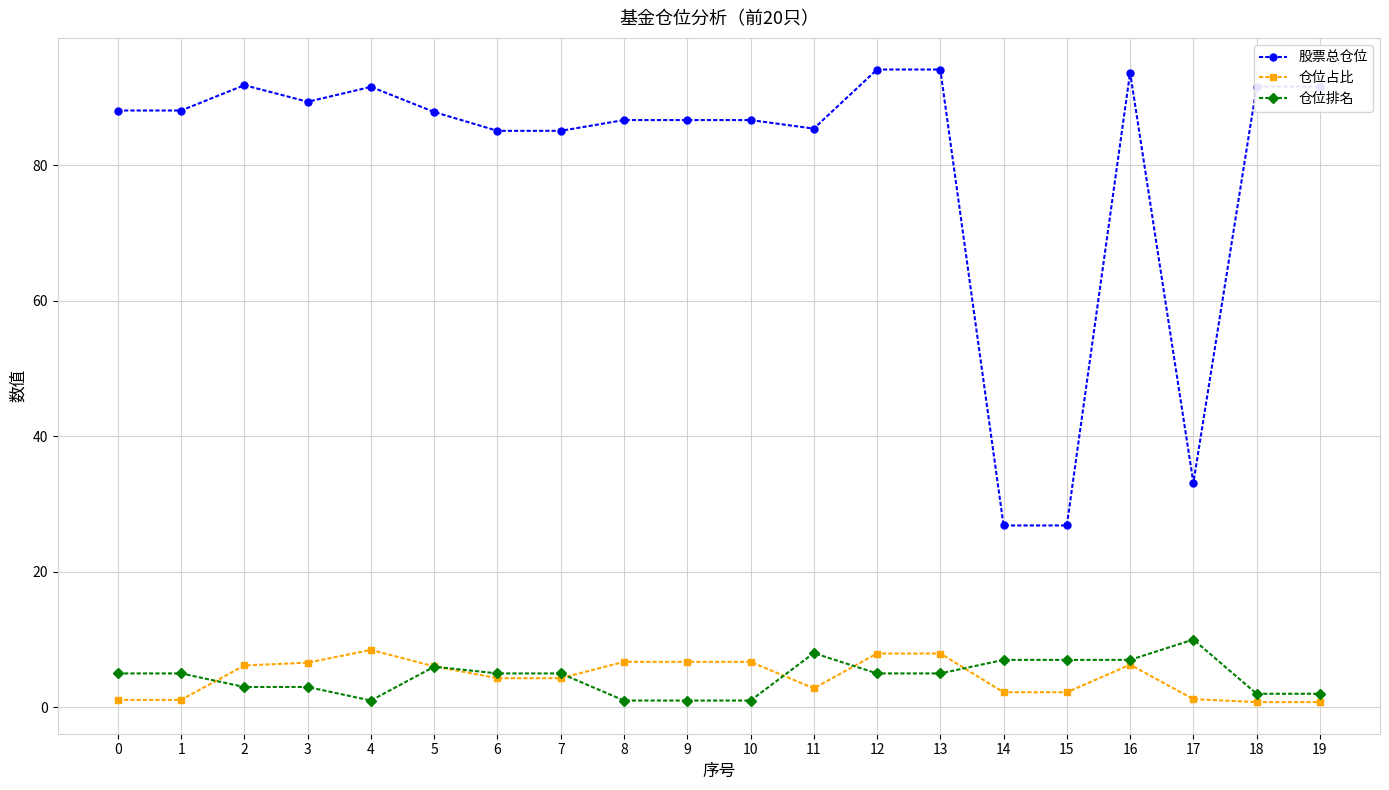

The value of 仓位占比 at 2 is 2.3. True or false?

False